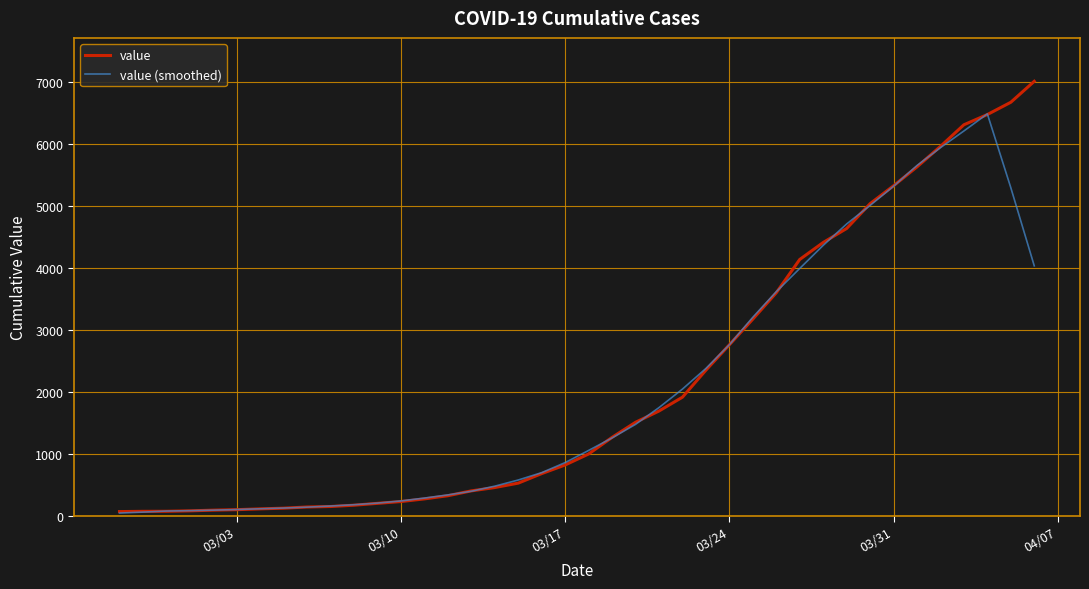

Which series has the widest spread of values?

value